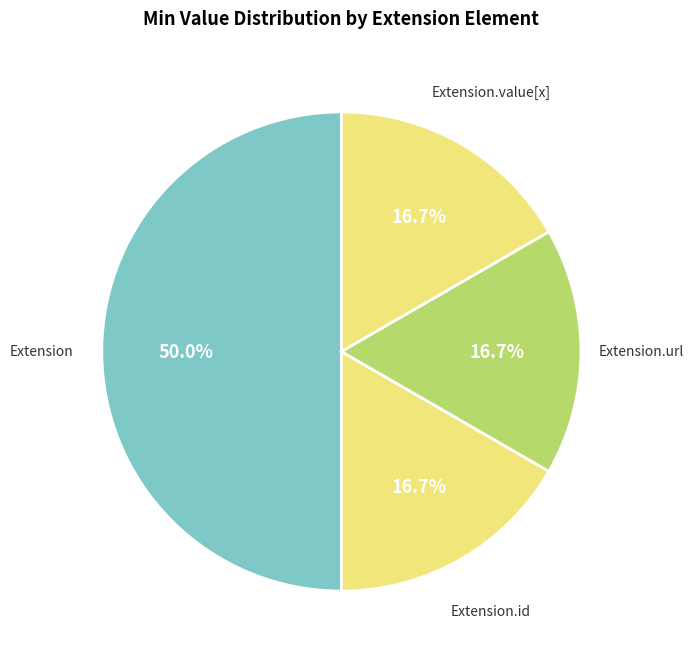

Which category has the biggest portion of the pie?

Extension